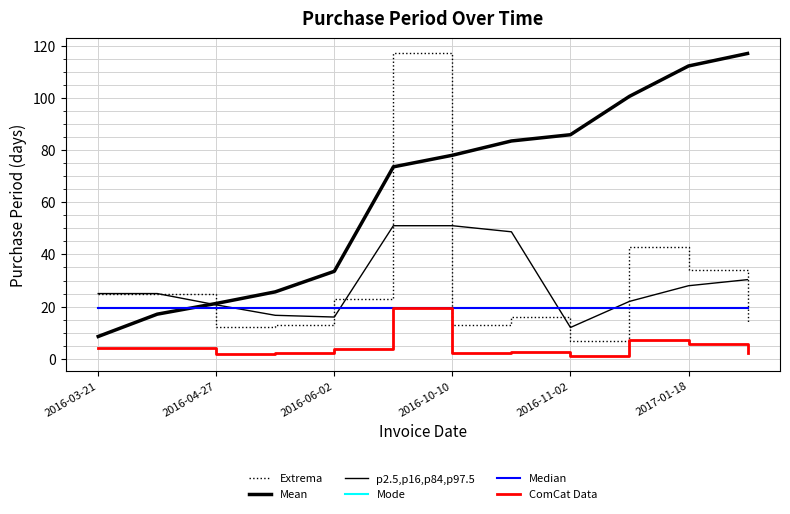

True or false: Extrema and Mean intersect in this chart.

True